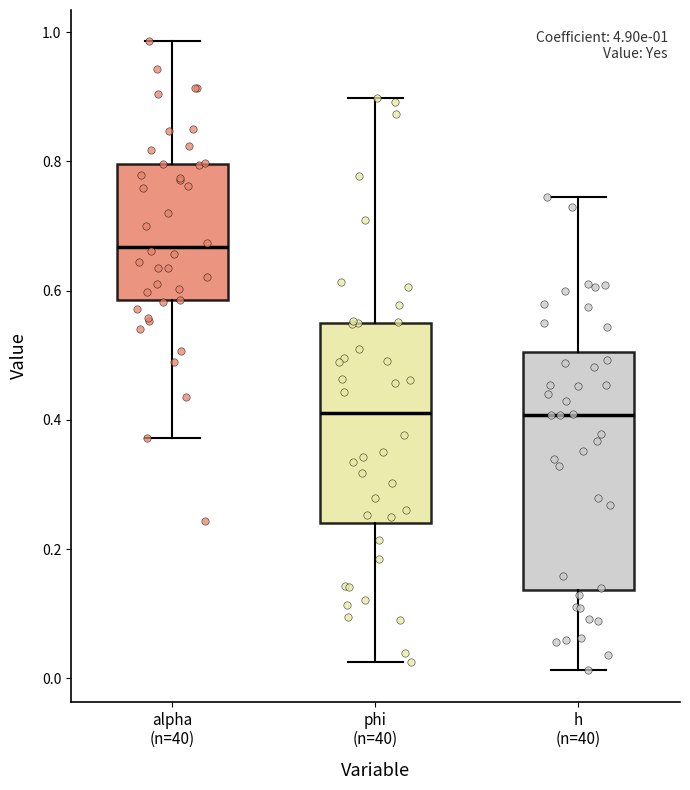

Comparing the boxes themselves (not the whiskers), which one is the tallest?

h (n=40)